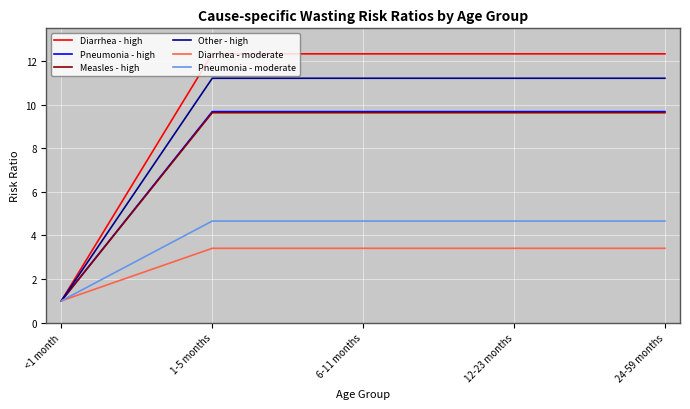

What is the sum of all Measles - high values?

39.5